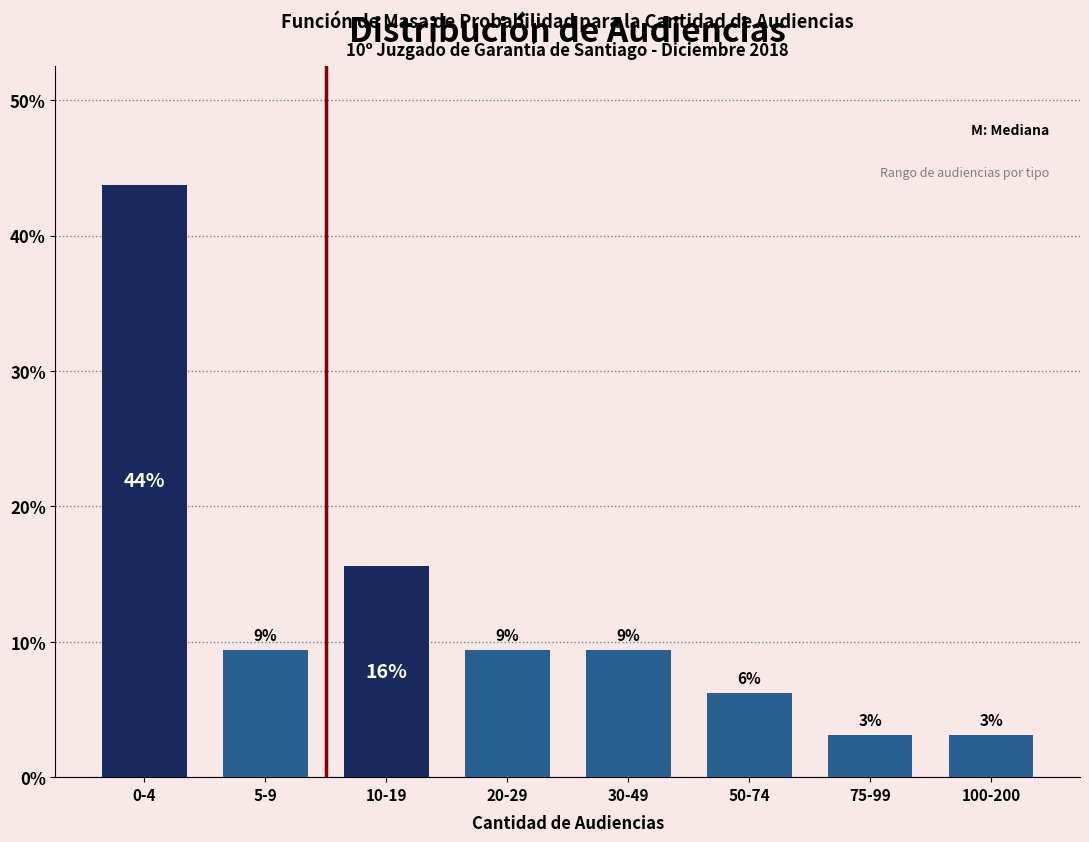

Are the bars horizontal?

No